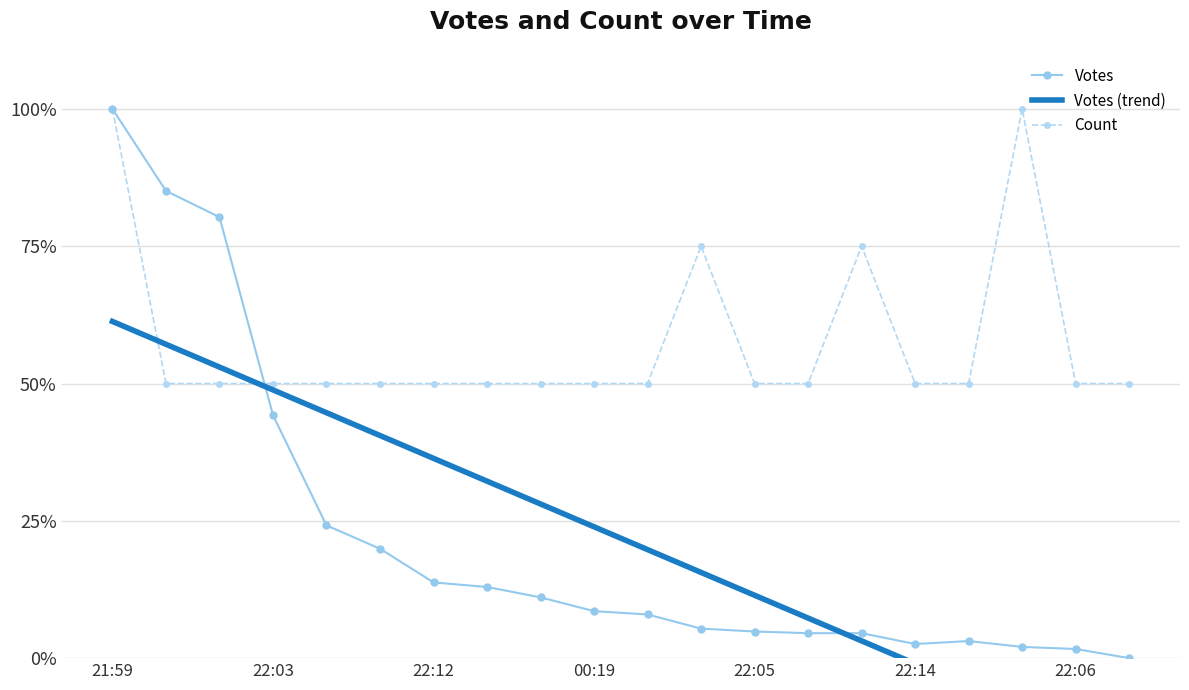

At which label is Votes closest to 50?

22:03